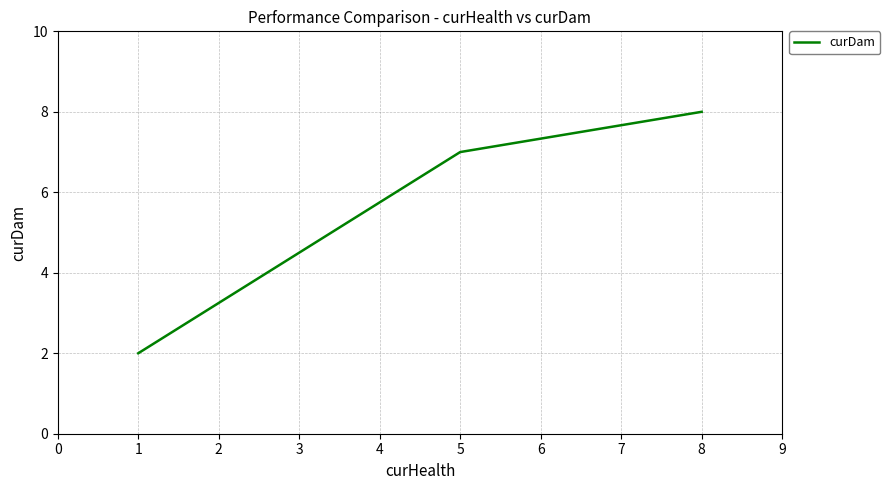

True or false: the data shows 0 at 1.

False